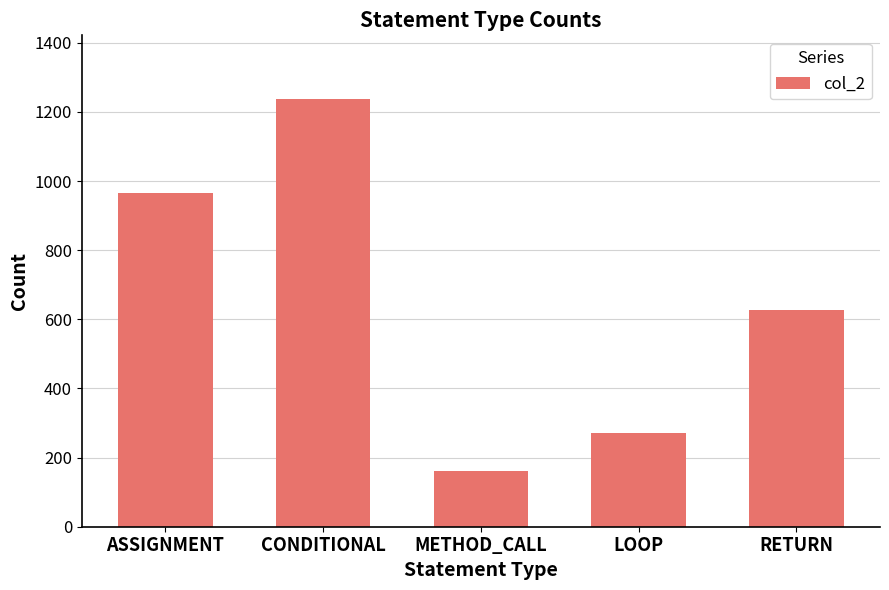

The value at LOOP is 270. True or false?

True